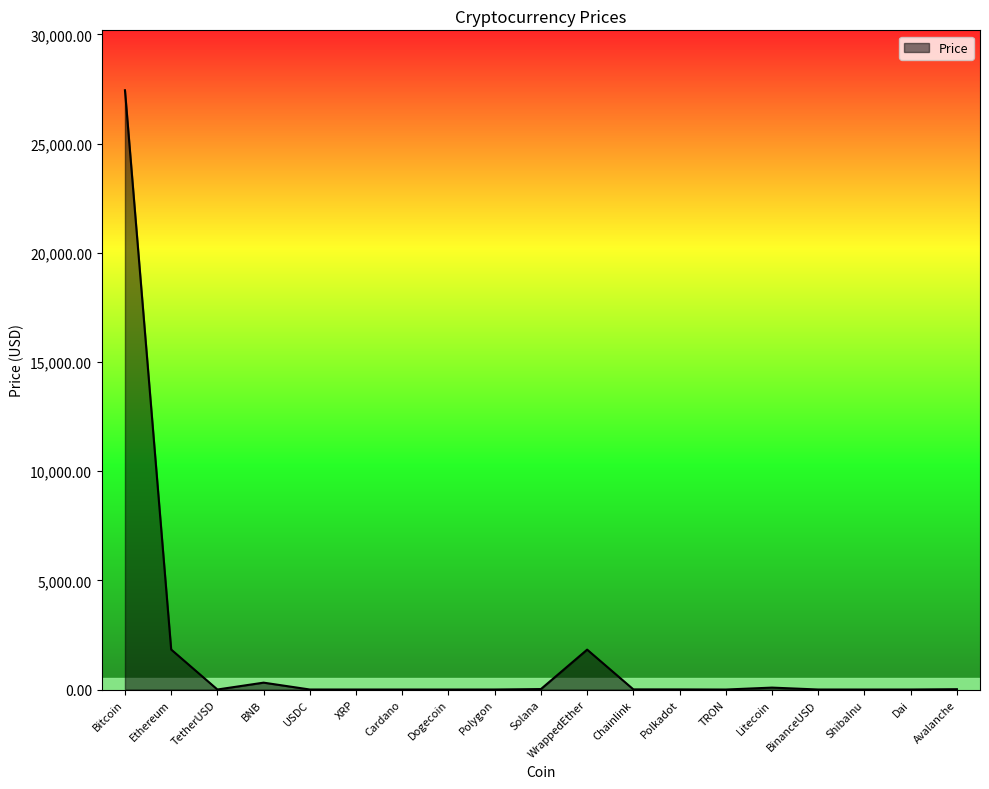

Which label corresponds to the largest value in the chart?

Bitcoin